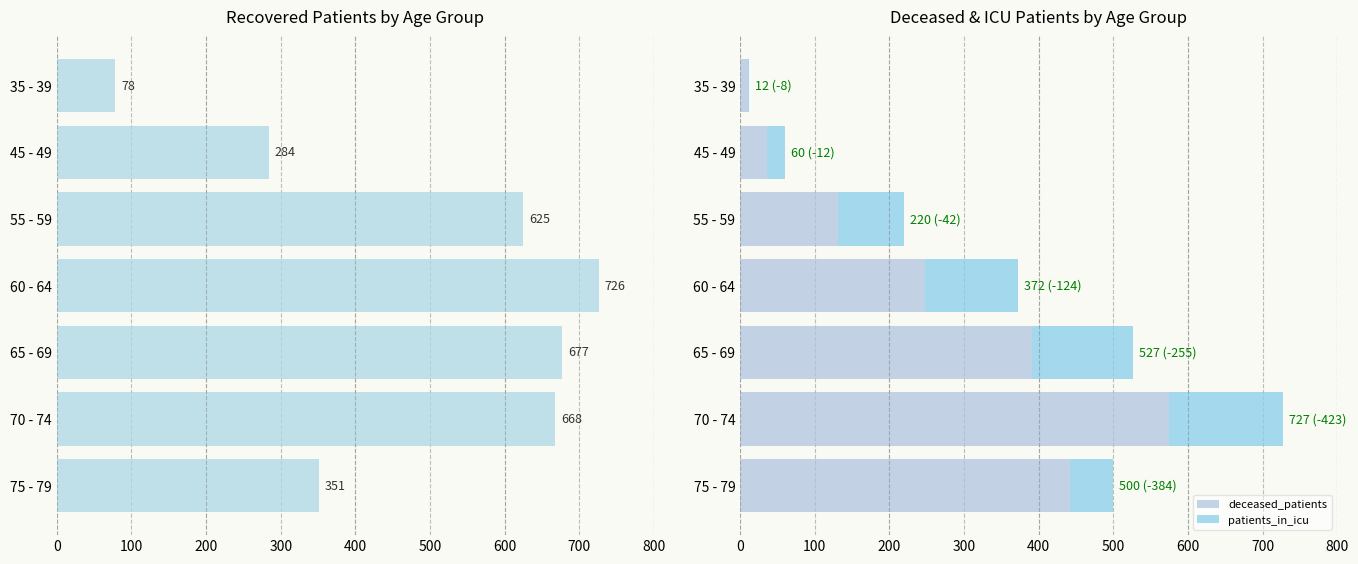

Is it true that deceased_patients equals 632 at 65 - 69?

False